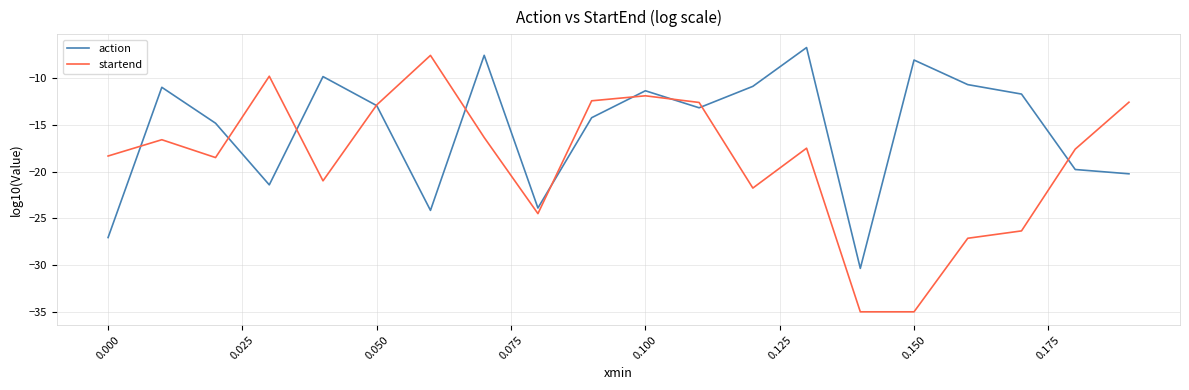

What is the smallest value displayed?

-35.0